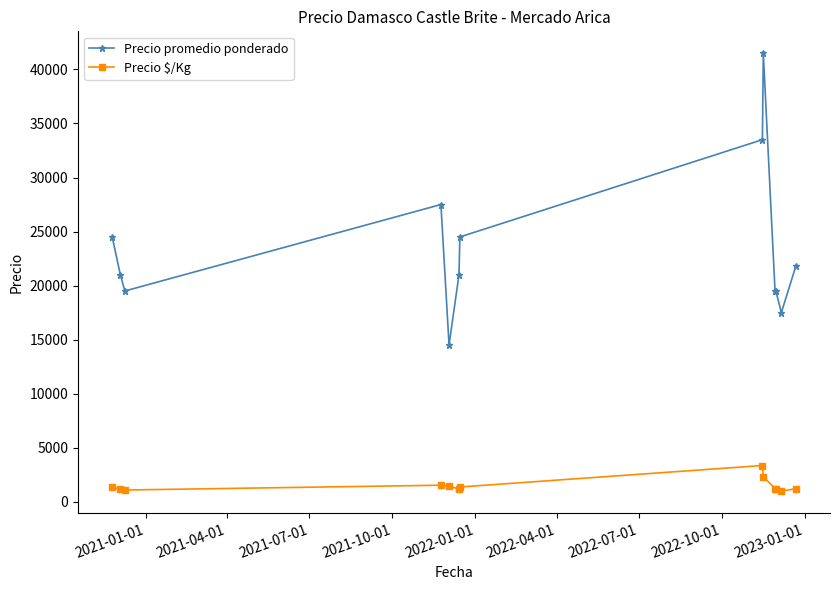

What is the smallest value displayed?

972